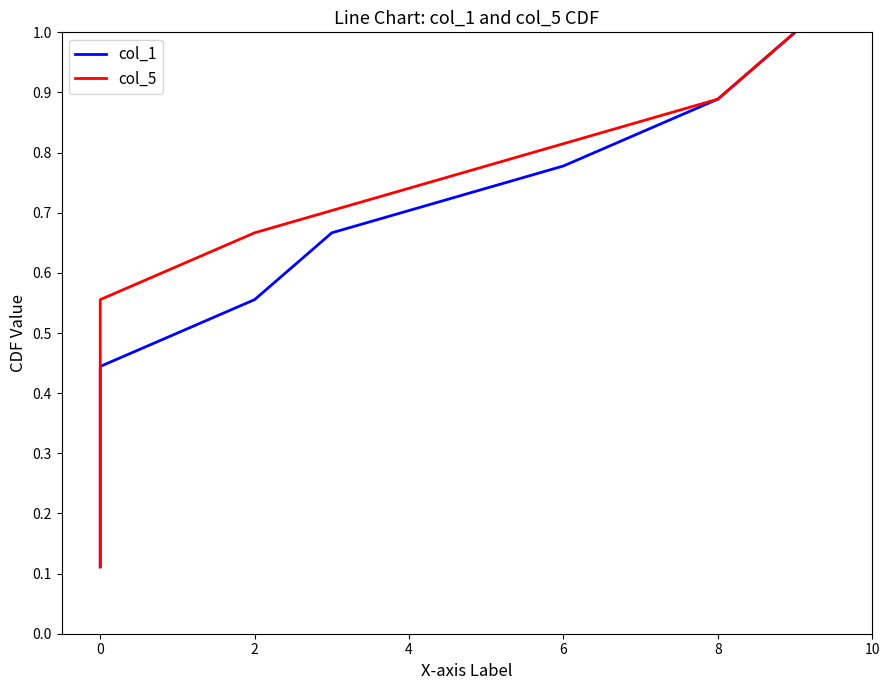

At how many categories does at least one series exceed 0?

9